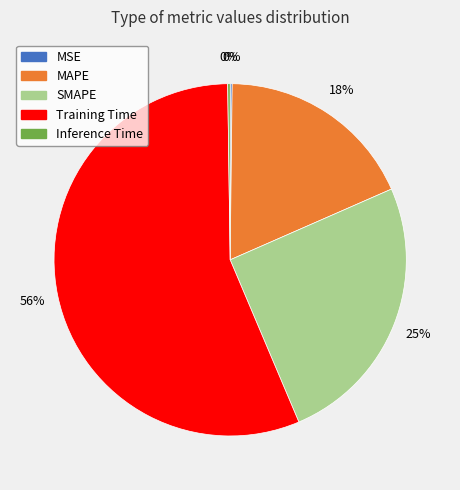

To the nearest percent, what is the average slice percentage?

20%